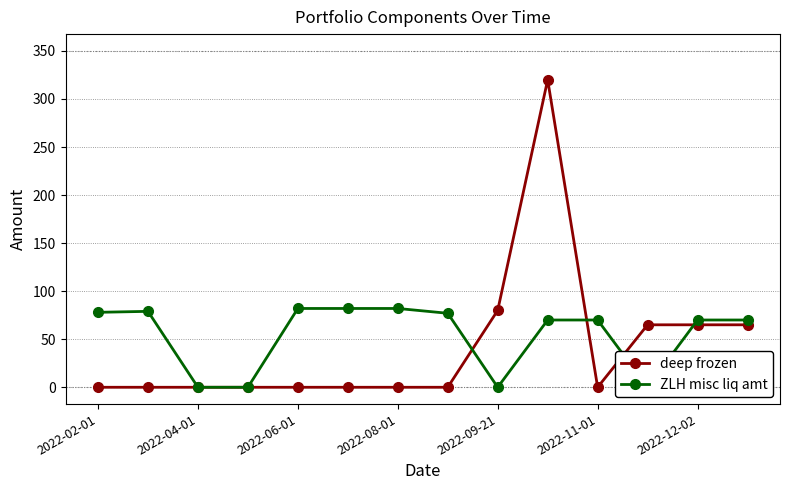

The value of deep frozen at 2022-11-01 is 0. True or false?

True